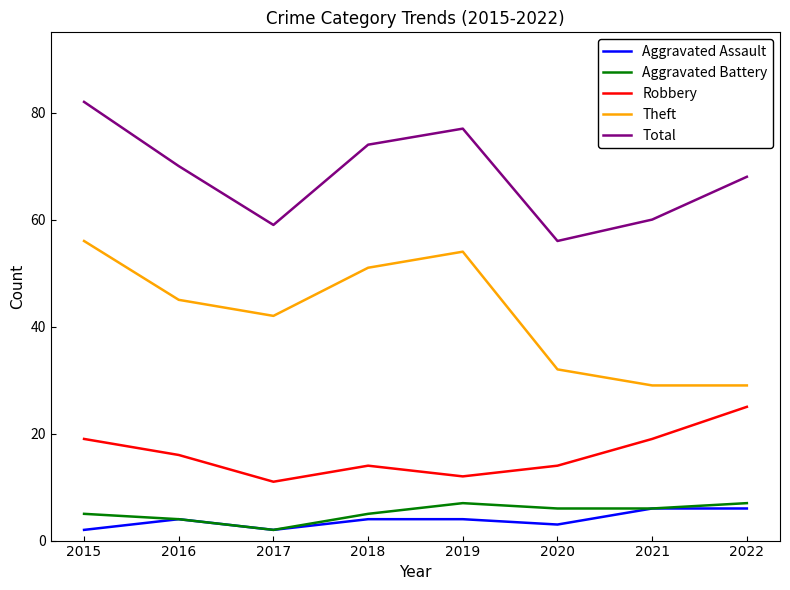

Where is the first local minimum for Aggravated Assault?

2017